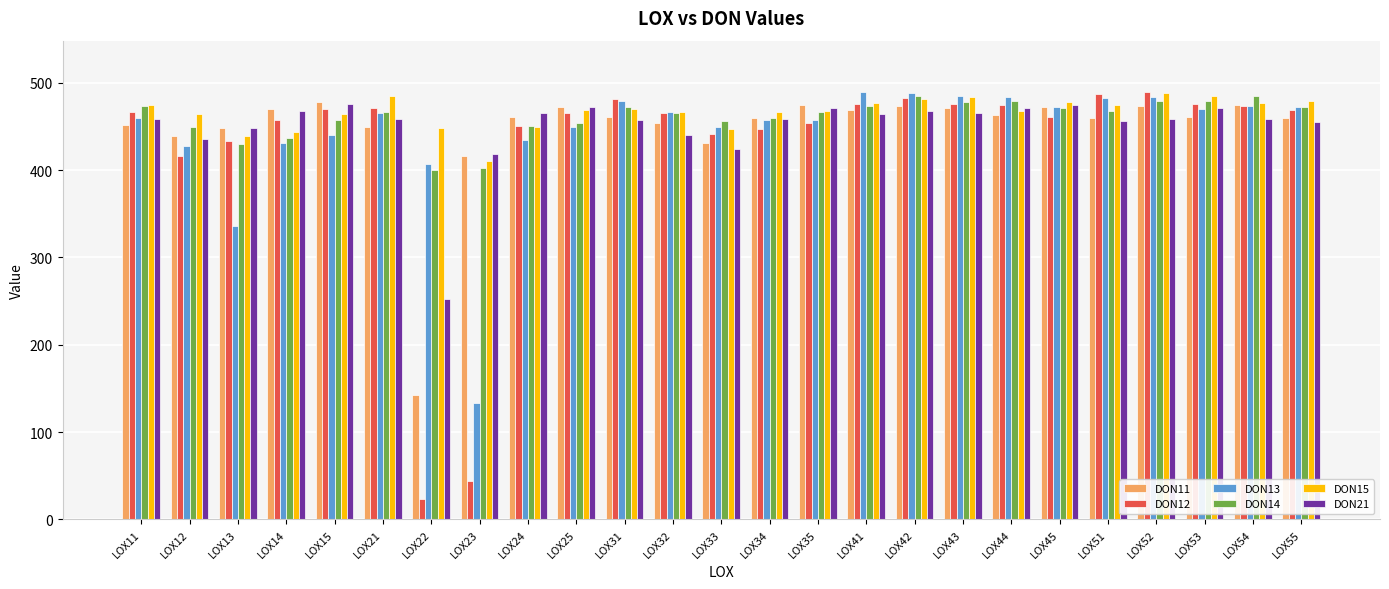

What is the greatest value displayed?

489.4